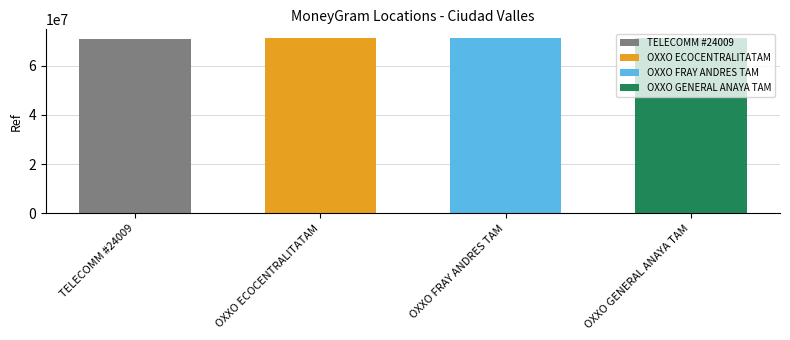

What is the difference between the values at OXXO GENERAL ANAYA TAM and OXXO ECOCENTRALITATAM?

304